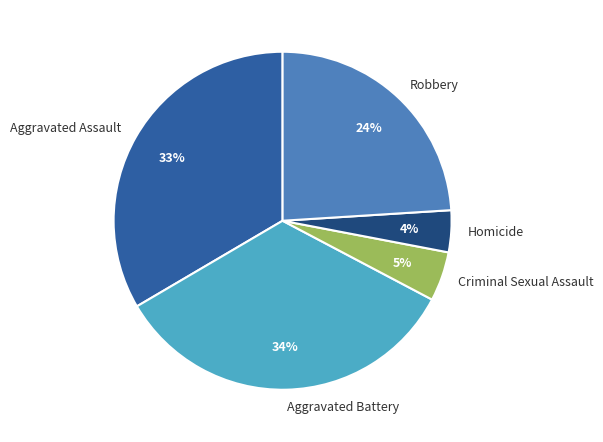

The Aggravated Battery slice represents 48% of the pie. True or false?

False